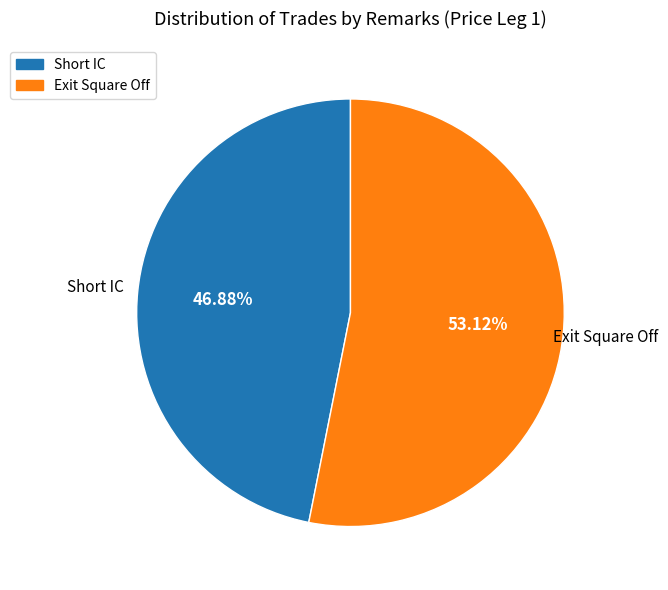

True or false: Exit Square Off accounts for 53% of the total.

True